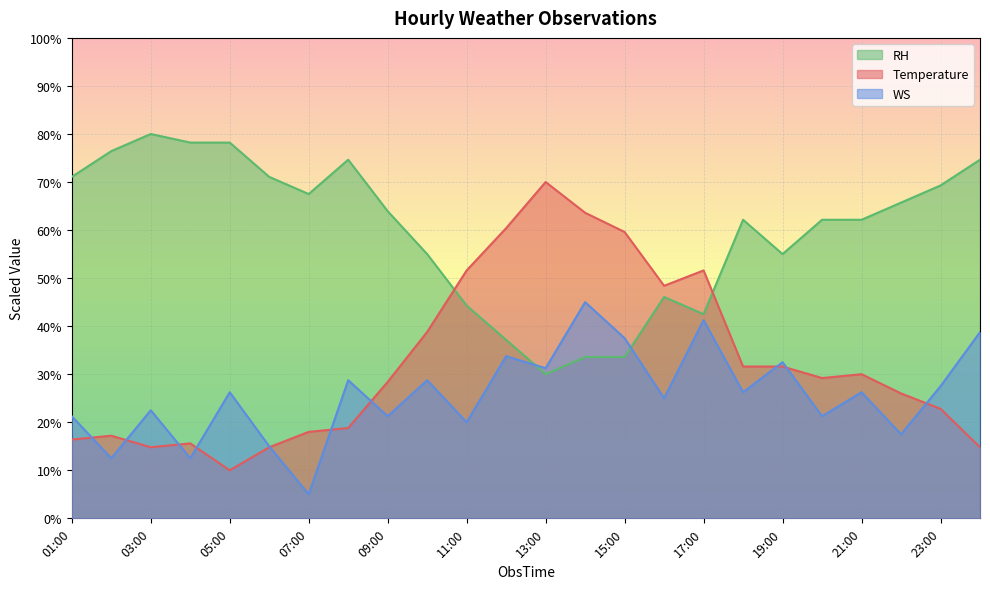

Reading right to left, what are all the values shown in this chart?

Temperature: 24:00=14.8	23:00=22.8	22:00=26.0	21:00=30.0	20:00=29.2	19:00=31.6	18:00=31.6	17:00=51.6	16:00=48.4	15:00=59.6	14:00=63.6	13:00=70.0	12:00=60.4	11:00=51.6	10:00=38.8	09:00=28.4	08:00=18.8	07:00=18.0	06:00=14.8	05:00=10.0	04:00=15.6	03:00=14.8	02:00=17.2	01:00=16.4
WS: 24:00=38.8	23:00=27.5	22:00=17.5	21:00=26.2	20:00=21.2	19:00=32.5	18:00=26.2	17:00=41.2	16:00=25.0	15:00=37.5	14:00=45.0	13:00=31.2	12:00=33.8	11:00=20.0	10:00=28.7	09:00=21.2	08:00=28.7	07:00=5.0	06:00=15.0	05:00=26.2	04:00=12.5	03:00=22.5	02:00=12.5	01:00=21.2
RH: 24:00=74.6	23:00=69.3	22:00=65.7	21:00=62.1	20:00=62.1	19:00=55.0	18:00=62.1	17:00=42.5	16:00=46.1	15:00=33.6	14:00=33.6	13:00=30.0	12:00=37.1	11:00=44.3	10:00=55.0	09:00=63.9	08:00=74.6	07:00=67.5	06:00=71.1	05:00=78.2	04:00=78.2	03:00=80.0	02:00=76.4	01:00=71.1